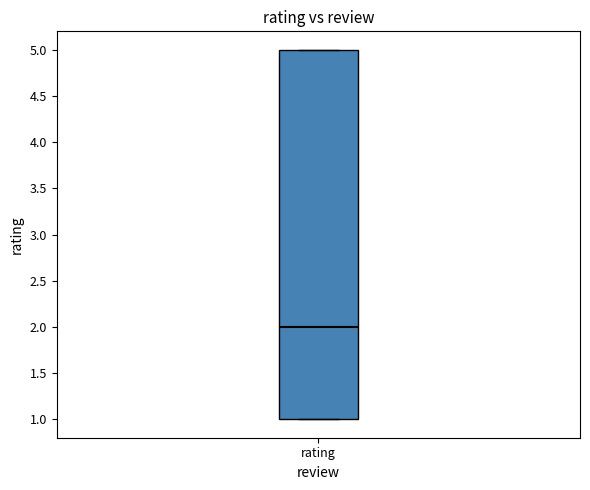

Transcribe this box plot: give where the median line is, the range the box spans, and where the two whiskers end, as read against the y-axis. The values are not printed on the chart, so give them approximately, as read against the axis.

median 2, box 1 to 5, whiskers 1 to 5